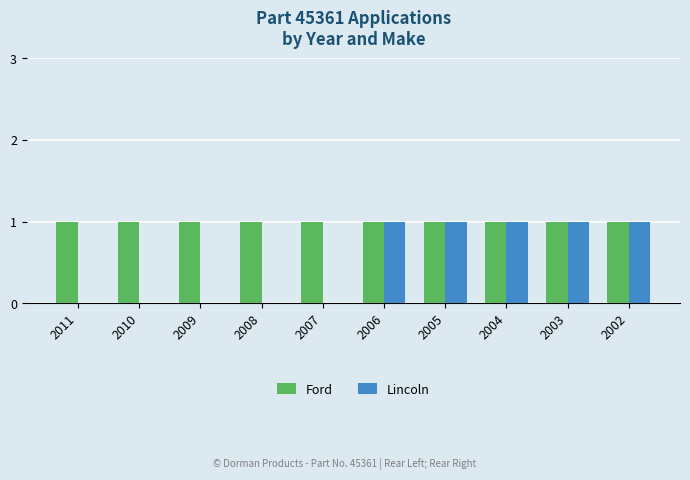

What is the sum of all Ford values?

10